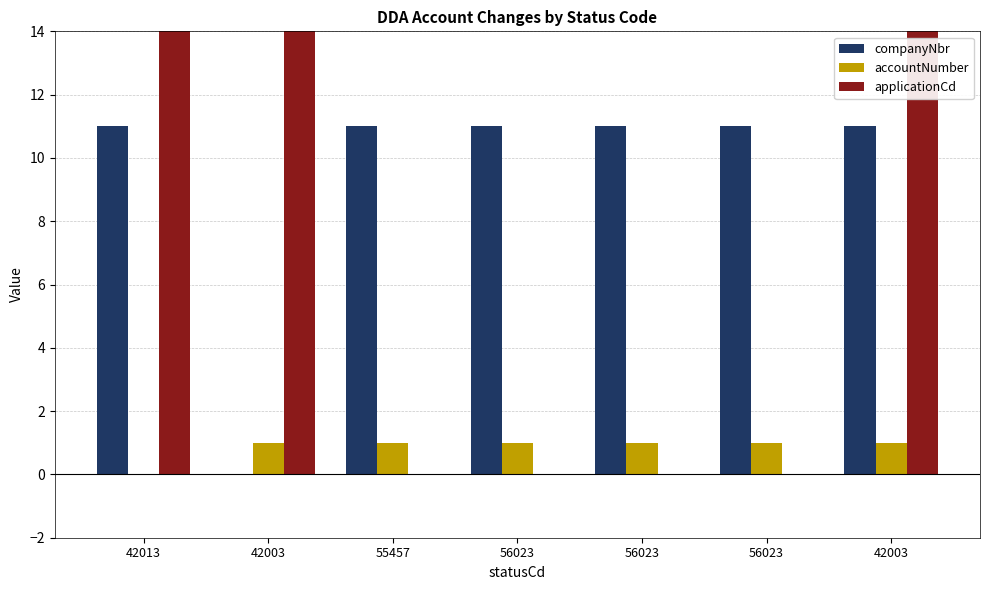

How many data points in companyNbr are less than 11?

1